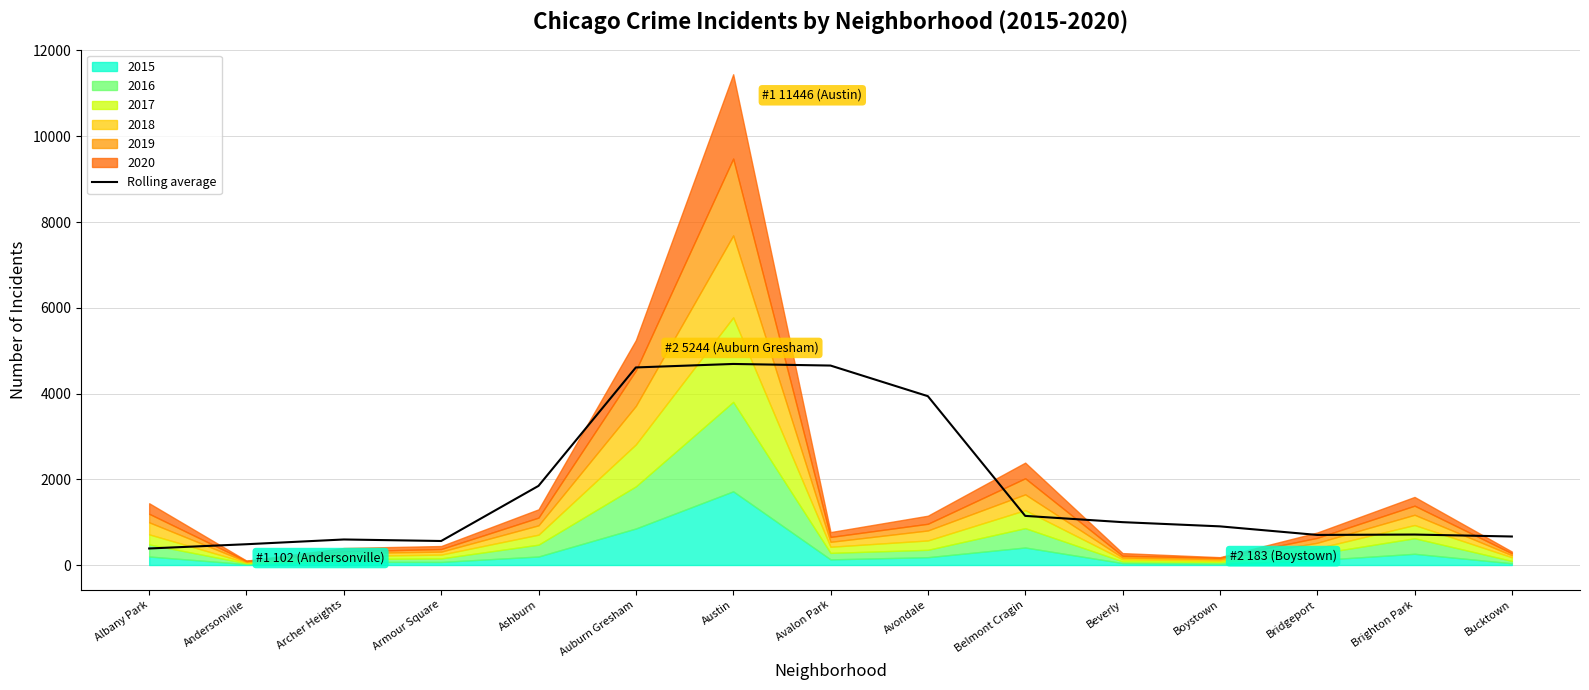

Reading left to right, extract all data points from this chart.

385.8	485.0	595.8	560.2	1845.8	4608.0	4689.2	4652.0	3938.0	1146.0	999.8	901.8	701.8	710.8	665.0